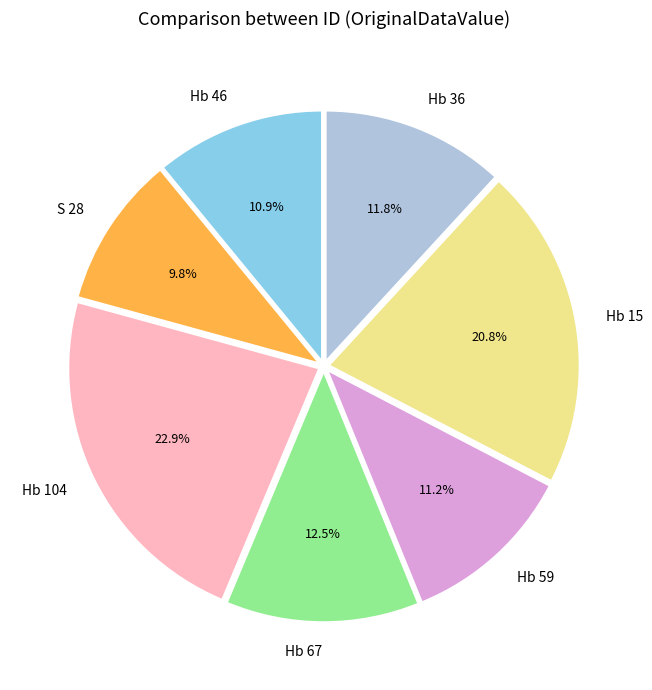

Which slice is the smallest?

S 28